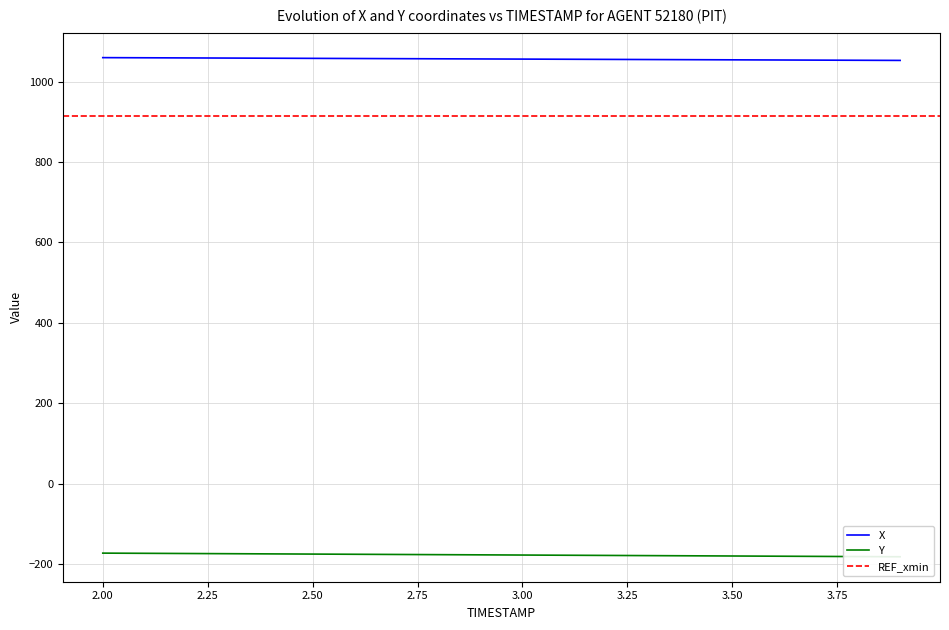

At how many categories does at least one series exceed 430?

20